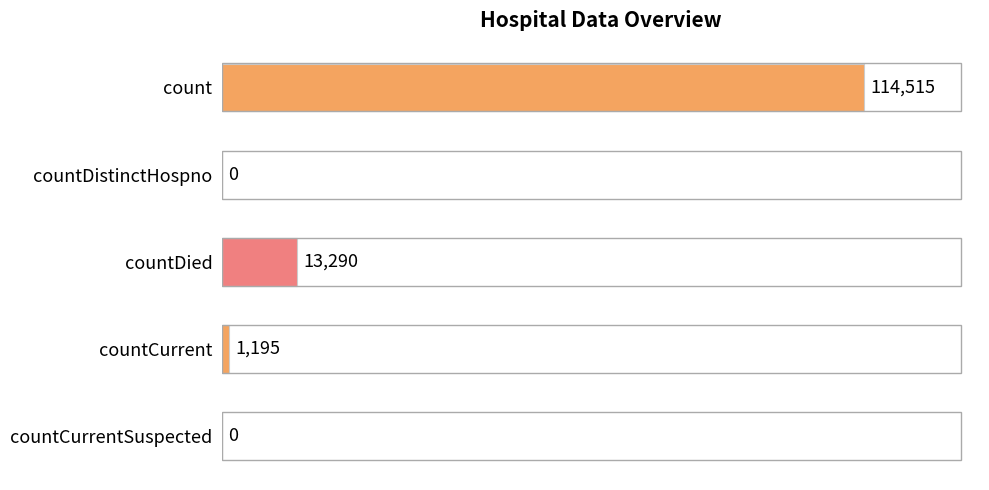

Reading top to bottom, what are all the values shown in this chart?

count=114515	countDistinctHospno=0	countDied=13290	countCurrent=1195	countCurrentSuspected=0